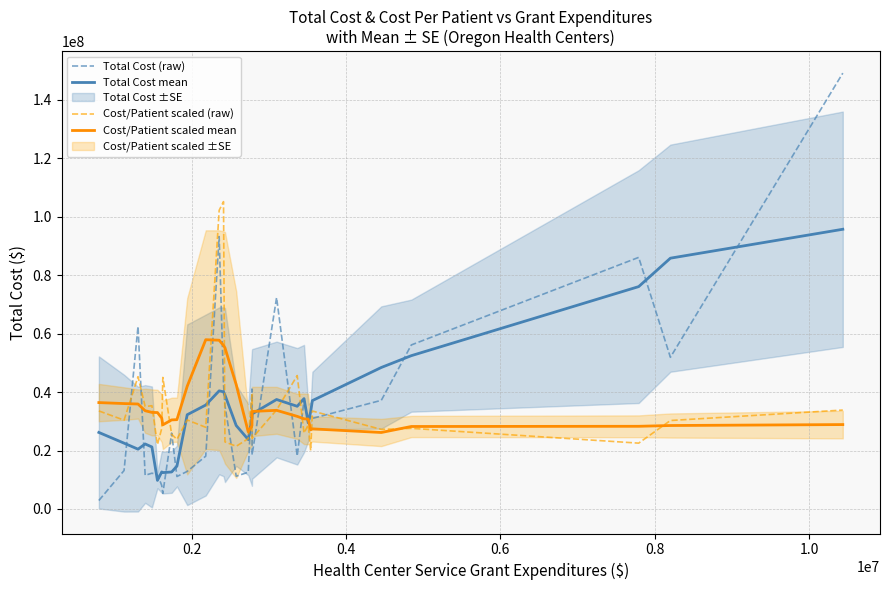

What is the difference between the second highest and second lowest values in the Total Cost (raw) series?

87896144.0